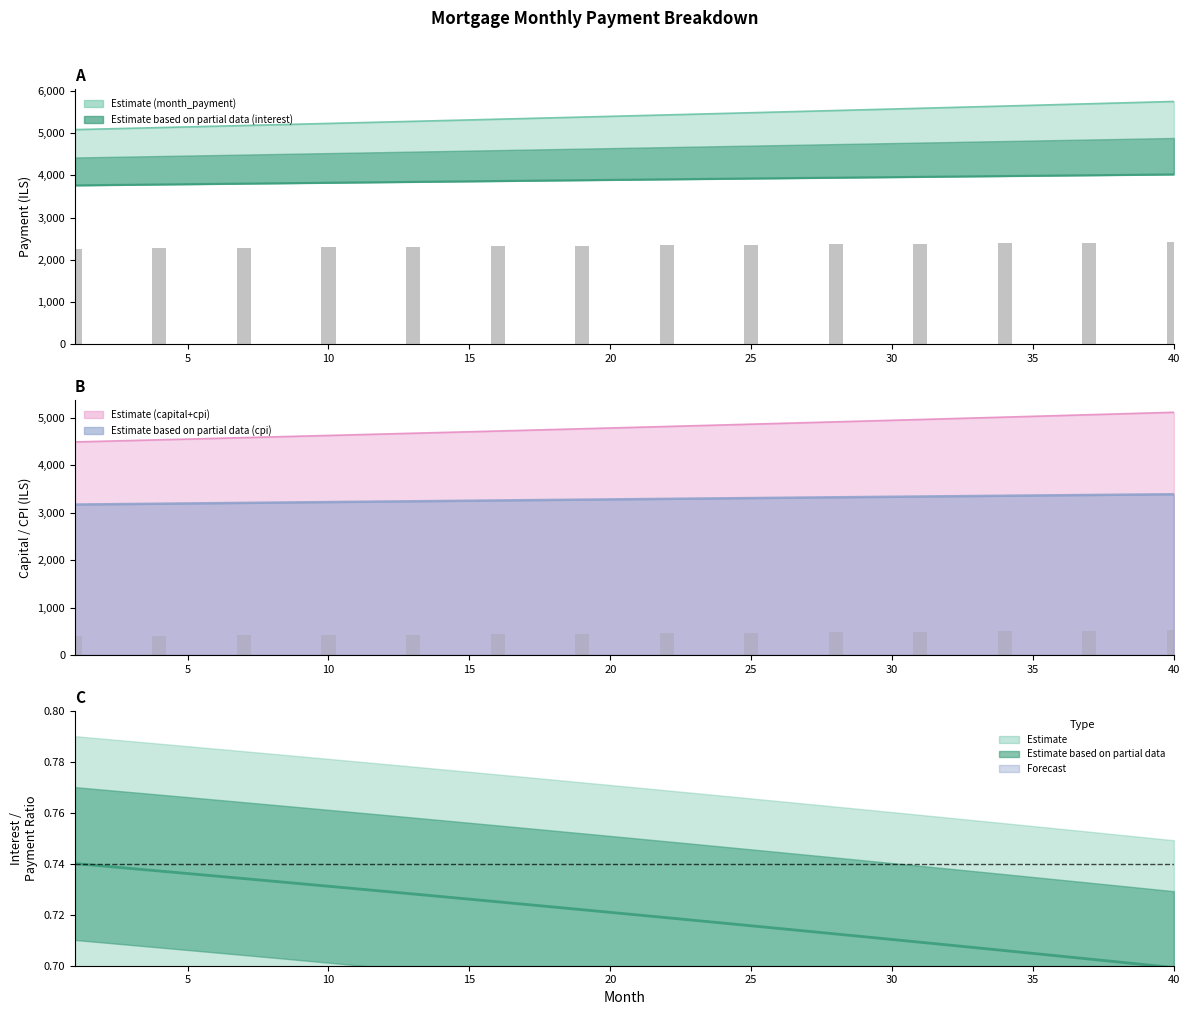

Which series has the largest range (max minus min)?

month_payment